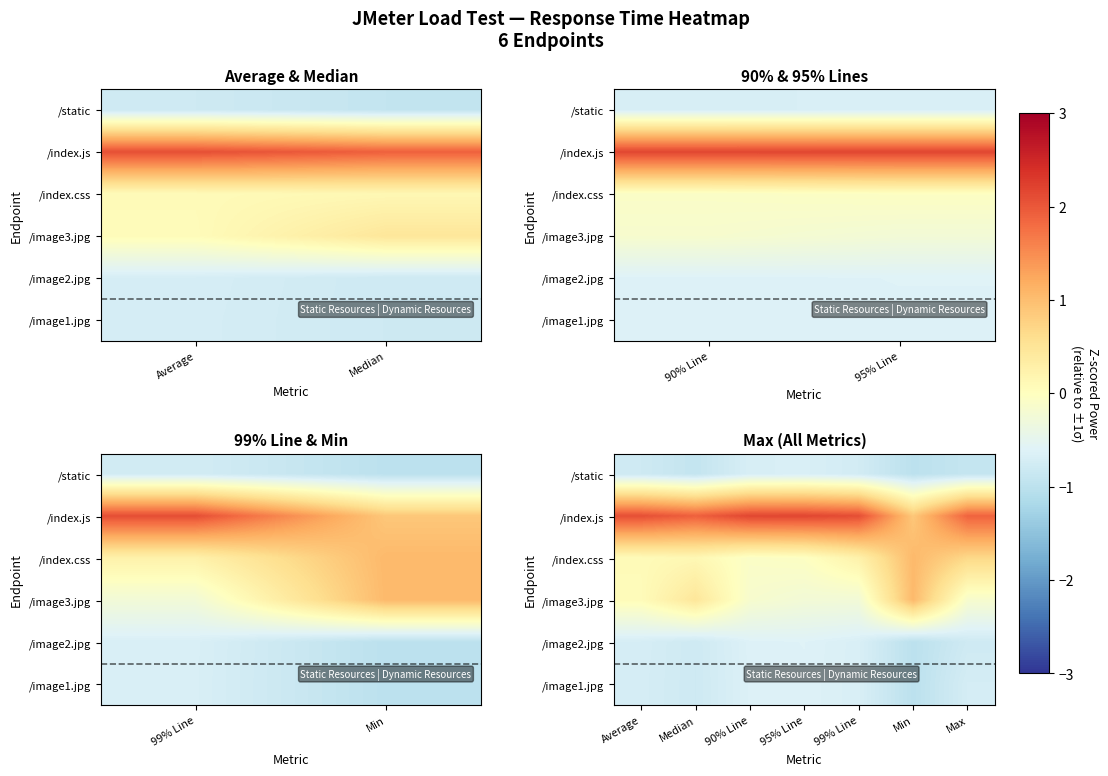

Between 95% Line and 90% Line, which is larger?

95% Line